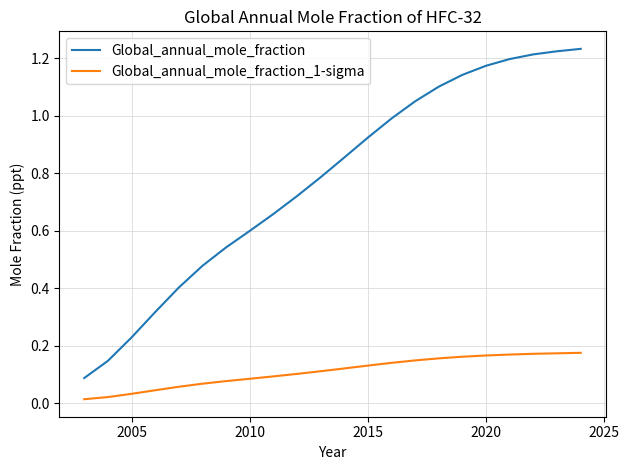

True or false: Global_annual_mole_fraction_1-sigma and Global_annual_mole_fraction intersect in this chart.

False